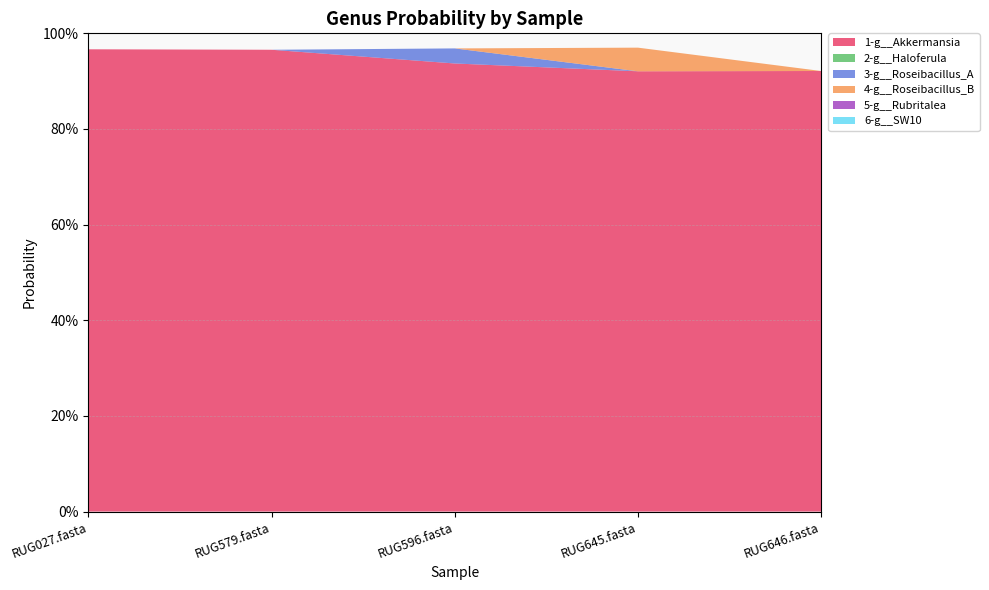

Reading left to right, what are all the values shown in this chart?

1-g__Akkermansia: RUG027.fasta=1.0	RUG579.fasta=1.0	RUG596.fasta=0.9	RUG645.fasta=0.9	RUG646.fasta=0.9
2-g__Haloferula: RUG027.fasta=0.0	RUG579.fasta=0.0	RUG596.fasta=0.0	RUG645.fasta=0.0	RUG646.fasta=0.0
3-g__Roseibacillus_A: RUG027.fasta=0.0	RUG579.fasta=0.0	RUG596.fasta=0.0	RUG645.fasta=0.0	RUG646.fasta=0.0
4-g__Roseibacillus_B: RUG027.fasta=0.0	RUG579.fasta=0.0	RUG596.fasta=0.0	RUG645.fasta=0.0	RUG646.fasta=0.0
5-g__Rubritalea: RUG027.fasta=0.0	RUG579.fasta=0.0	RUG596.fasta=0.0	RUG645.fasta=0.0	RUG646.fasta=0.0
6-g__SW10: RUG027.fasta=0.0	RUG579.fasta=0.0	RUG596.fasta=0.0	RUG645.fasta=0.0	RUG646.fasta=0.0